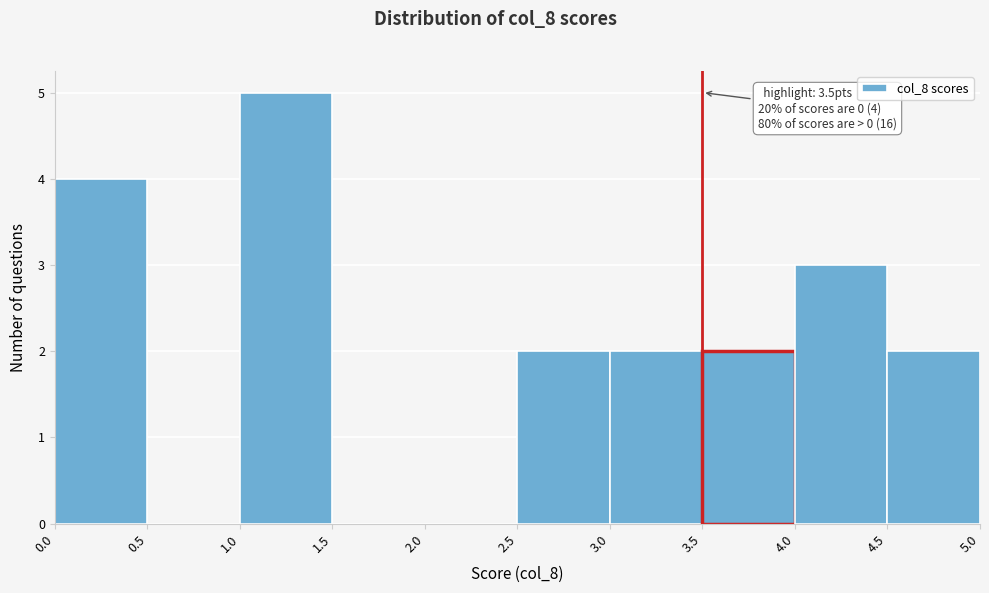

Over which range of the x-axis is the bar tallest?

1.0 to 1.5